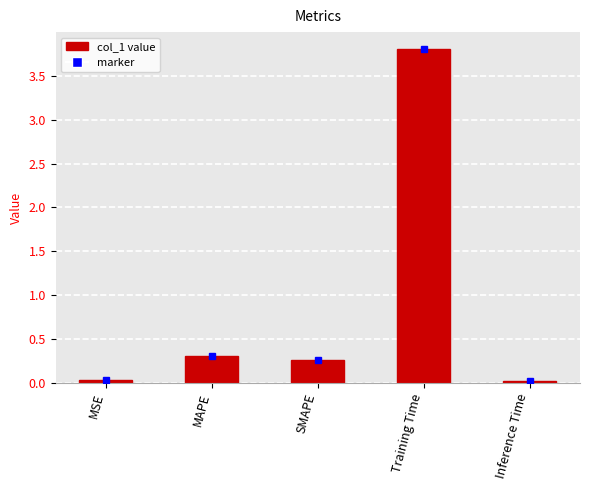

What is the difference between the maximum and second lowest values?

3.8